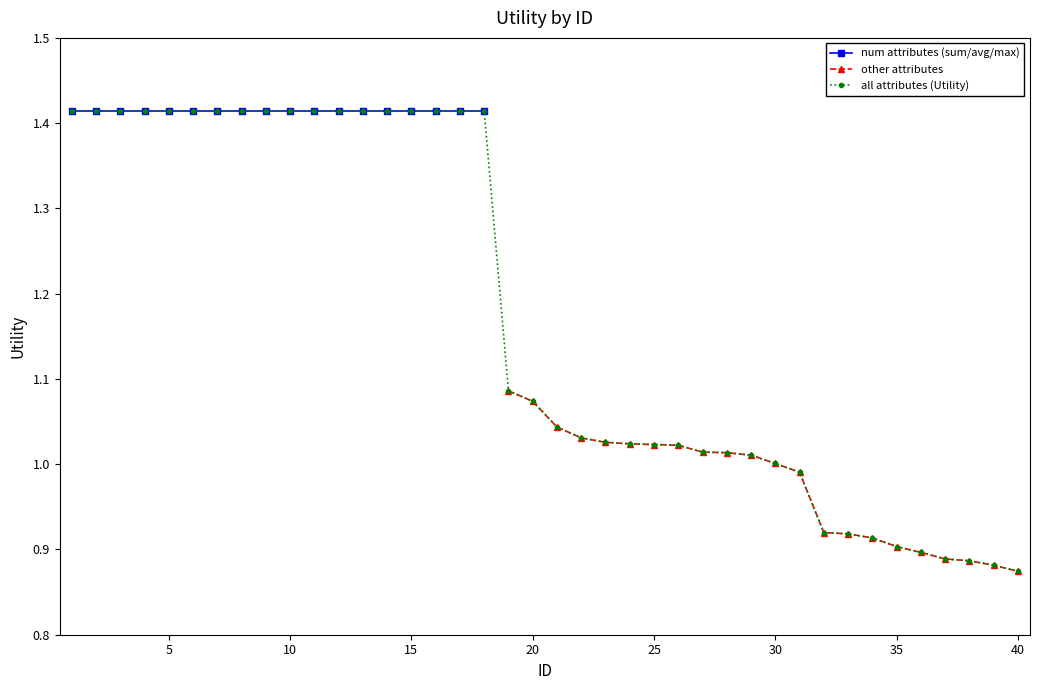

What is the sum of all values?

46.9